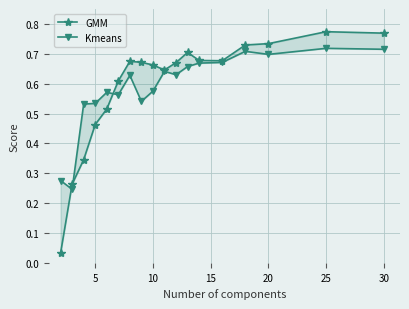

What is the maximum value shown in the chart?

0.8